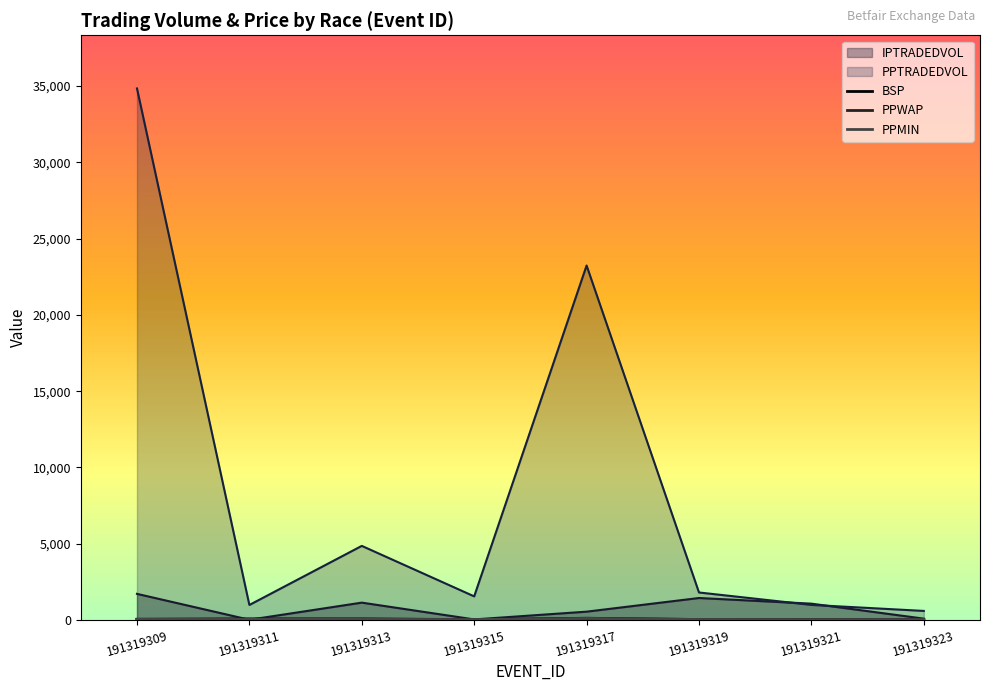

Reading left to right, list all the values displayed in this chart.

BSP: 191319309=37.9	191319311=59.8	191319313=60.6	191319315=23.8	191319317=110.0	191319319=27.9	191319321=24.3	191319323=21.0
PPWAP: 191319309=42.1	191319311=55.9	191319313=53.7	191319315=19.8	191319317=34.1	191319319=25.1	191319321=20.6	191319323=19.2
PPTRADEDVOL: 191319309=34849.0	191319311=980.6	191319313=4854.2	191319315=1543.8	191319317=23238.7	191319319=1799.6	191319321=985.2	191319323=589.9
IPTRADEDVOL: 191319309=1709.1	191319311=11.9	191319313=1133.9	191319315=33.8	191319317=541.8	191319319=1437.4	191319321=1066.6	191319323=85.0
PPMIN: 191319309=42.0	191319311=44.0	191319313=40.0	191319315=23.0	191319317=100.0	191319319=27.0	191319321=19.5	191319323=21.4